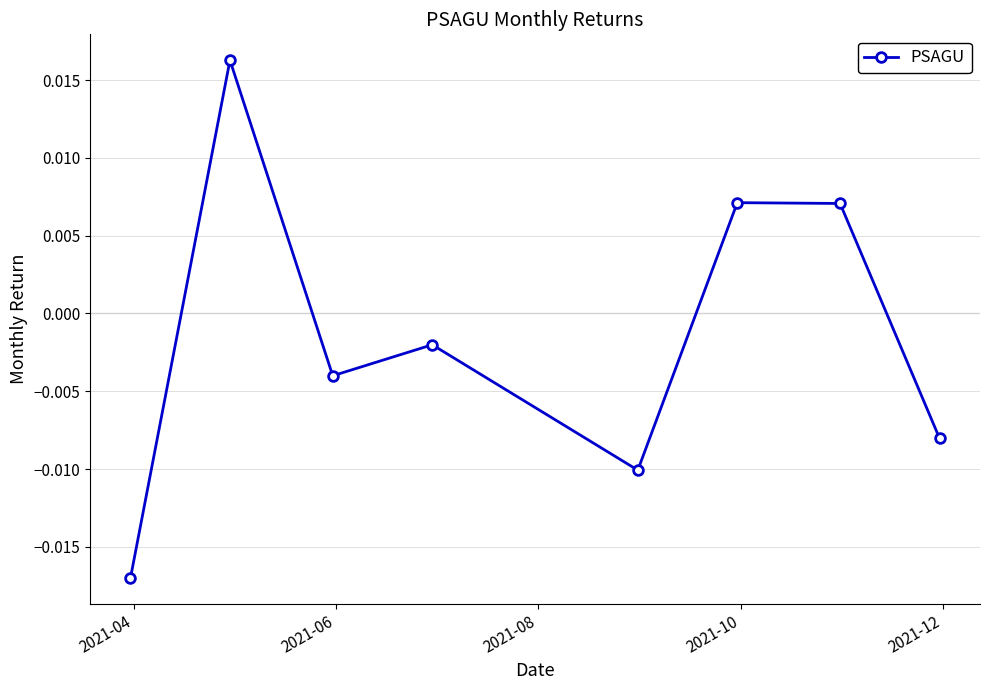

How many interior local valleys (lower than both neighbors) does the data have?

2